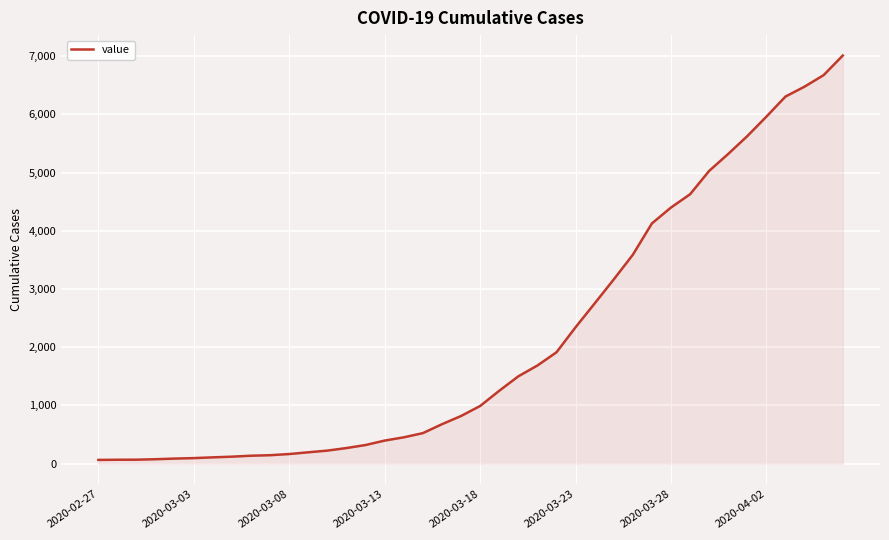

What is the difference between the maximum and minimum values?

6944